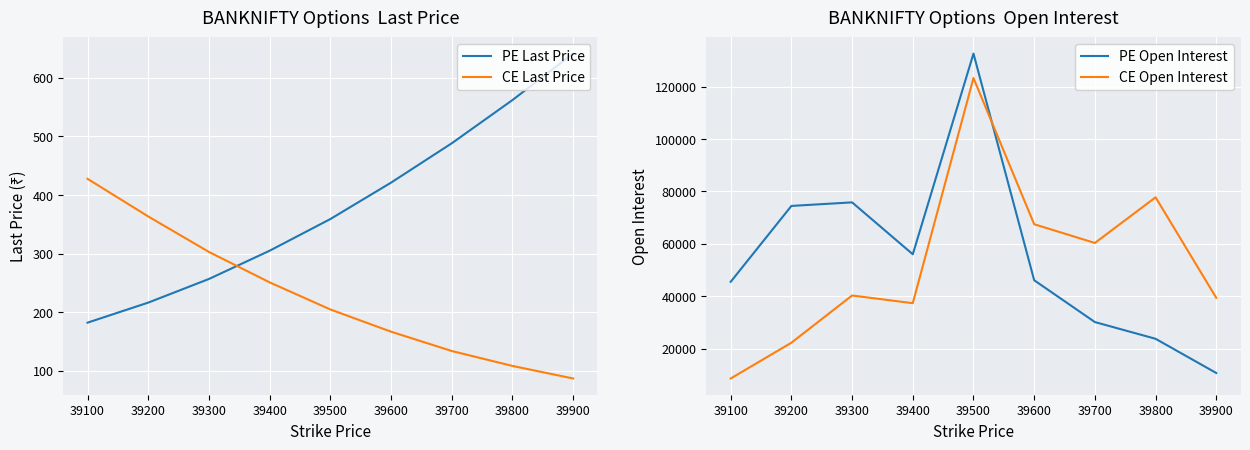

How many lines are shown in the chart?

4